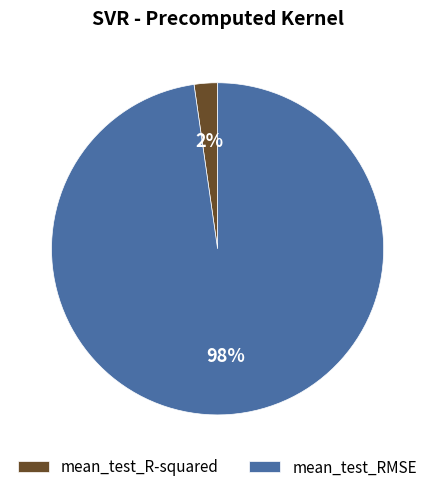

How many segments does this pie chart have?

2